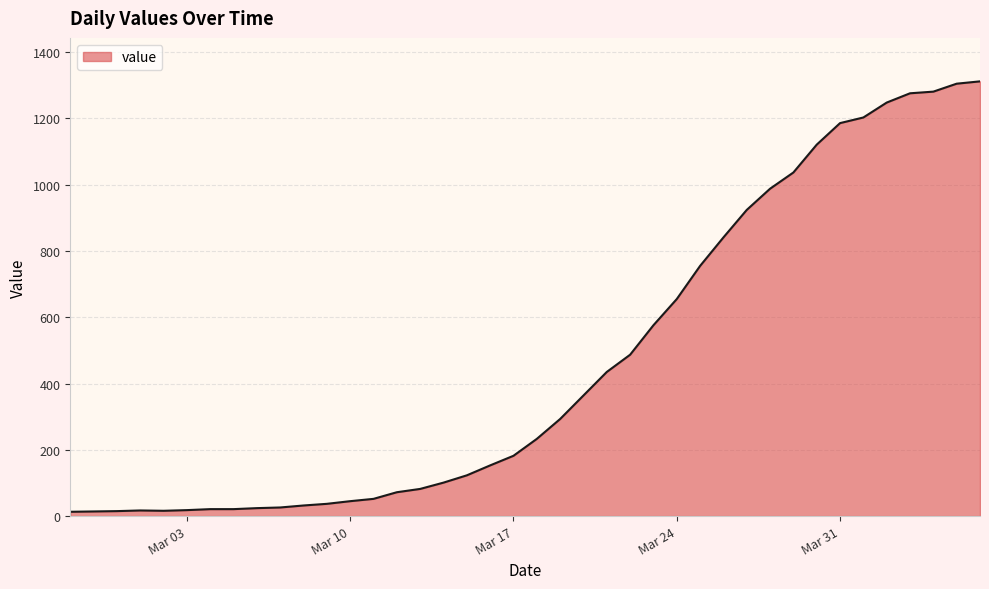

What is the greatest value displayed?

1312